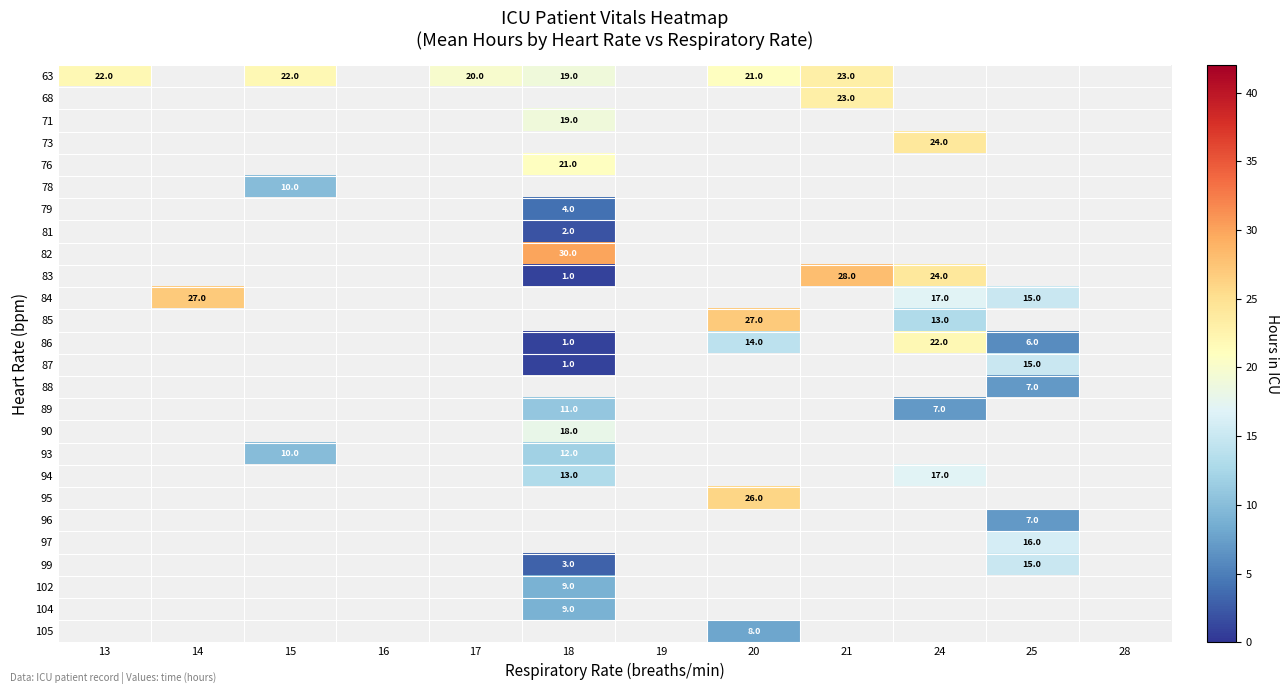

Count the number of categories in the chart.

12